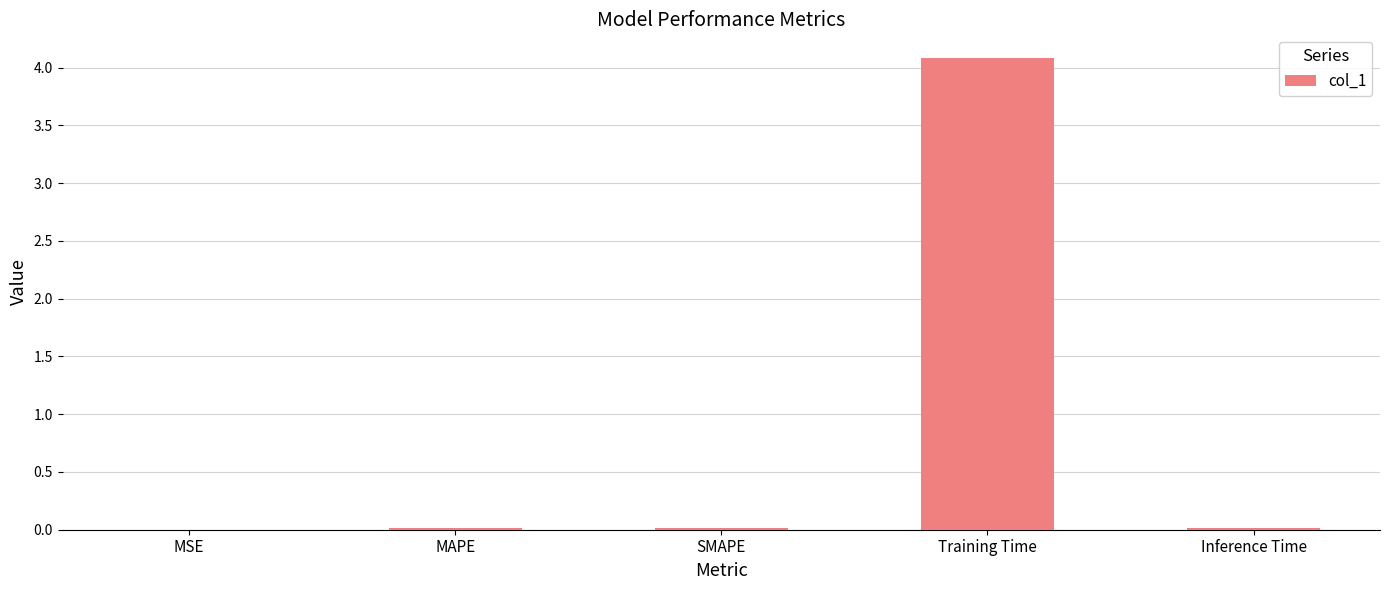

What is the sum of all values?

4.1